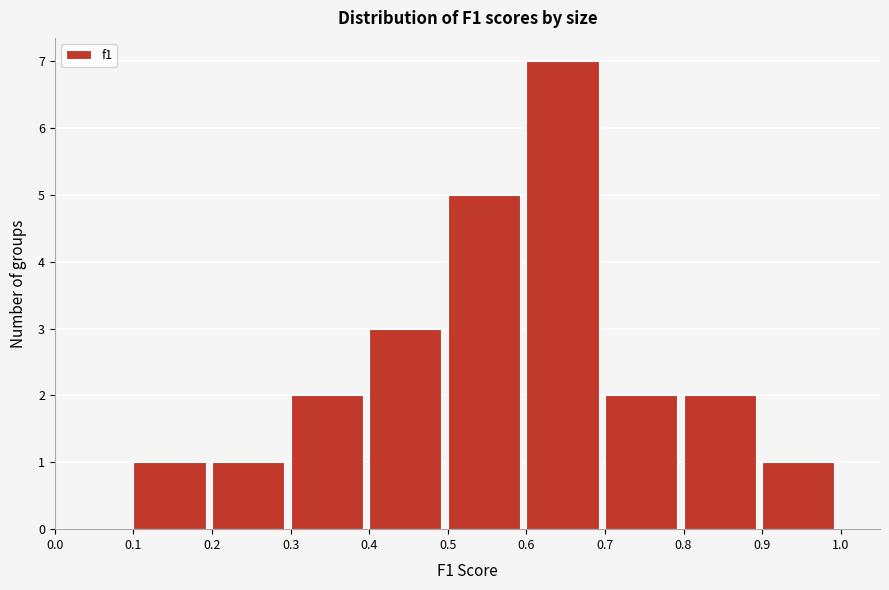

What is the height of the bar covering 0.6 to 0.7 on the x-axis? The values are not printed on the chart, so give them approximately, as read against the axis.

7